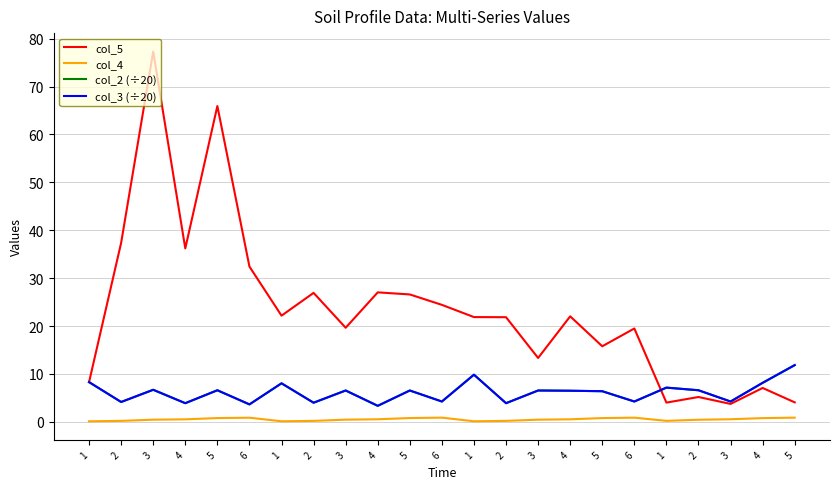

Reading right to left, transcribe all the data shown in this chart.

col_5: 4.1	7.1	3.8	5.2	4.0	19.5	15.8	22.0	13.3	21.9	21.9	24.4	26.6	27.0	19.6	26.9	22.2	32.4	65.9	36.2	77.3	37.4	8.3
col_4: 0.9	0.8	0.5	0.4	0.2	0.9	0.8	0.5	0.5	0.2	0.1	0.9	0.8	0.5	0.5	0.2	0.1	0.9	0.8	0.5	0.5	0.2	0.1
col_2 (÷20): 11.8	8.2	4.2	6.6	7.2	4.2	6.4	6.5	6.5	3.9	9.8	4.2	6.5	3.4	6.5	4.0	8.1	3.6	6.6	3.9	6.7	4.2	8.3
col_3 (÷20): 11.8	8.2	4.2	6.6	7.2	4.2	6.4	6.5	6.5	3.9	9.8	4.2	6.5	3.4	6.5	4.0	8.1	3.6	6.6	3.9	6.7	4.2	8.3